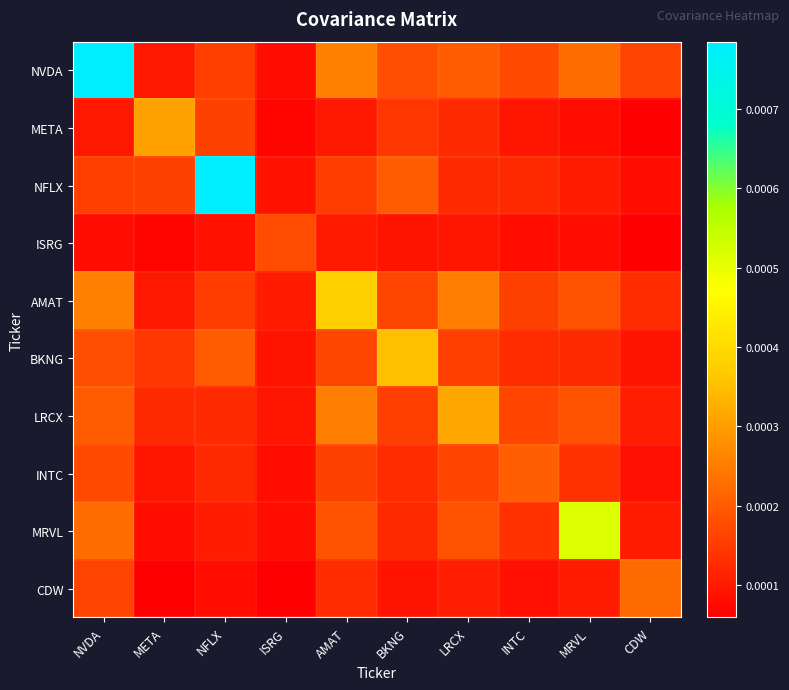

At how many categories does at least one series exceed 0?

10